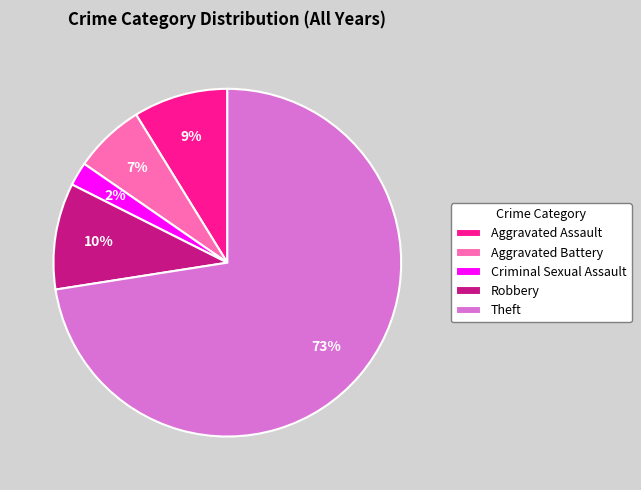

Combined, do Robbery and Aggravated Assault account for over 50%?

No